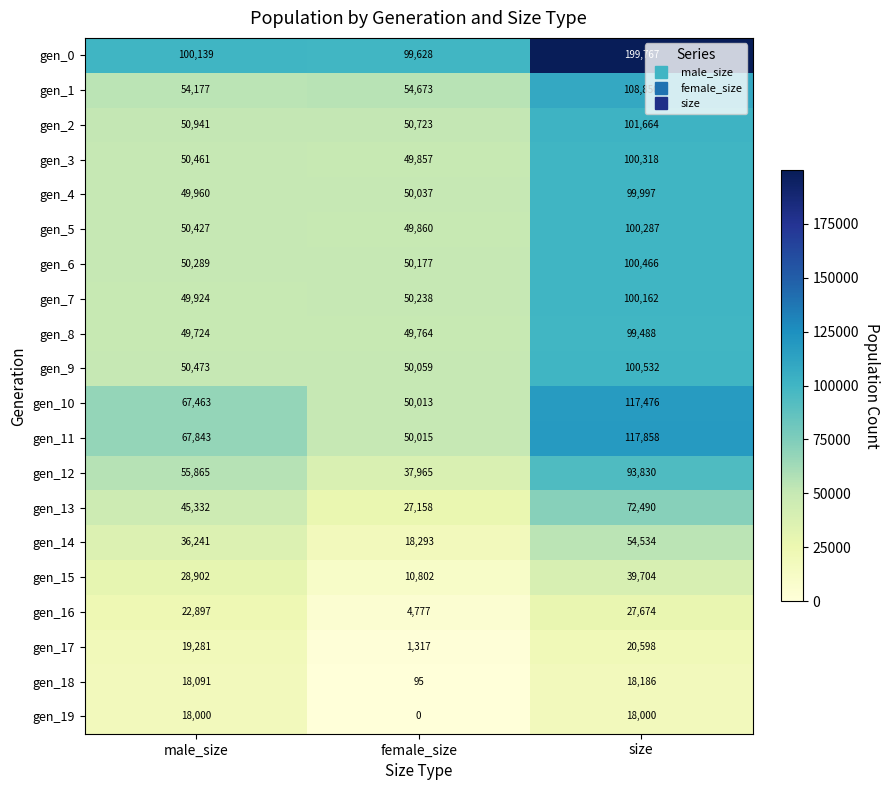

What is the maximum value shown in the chart?

199767